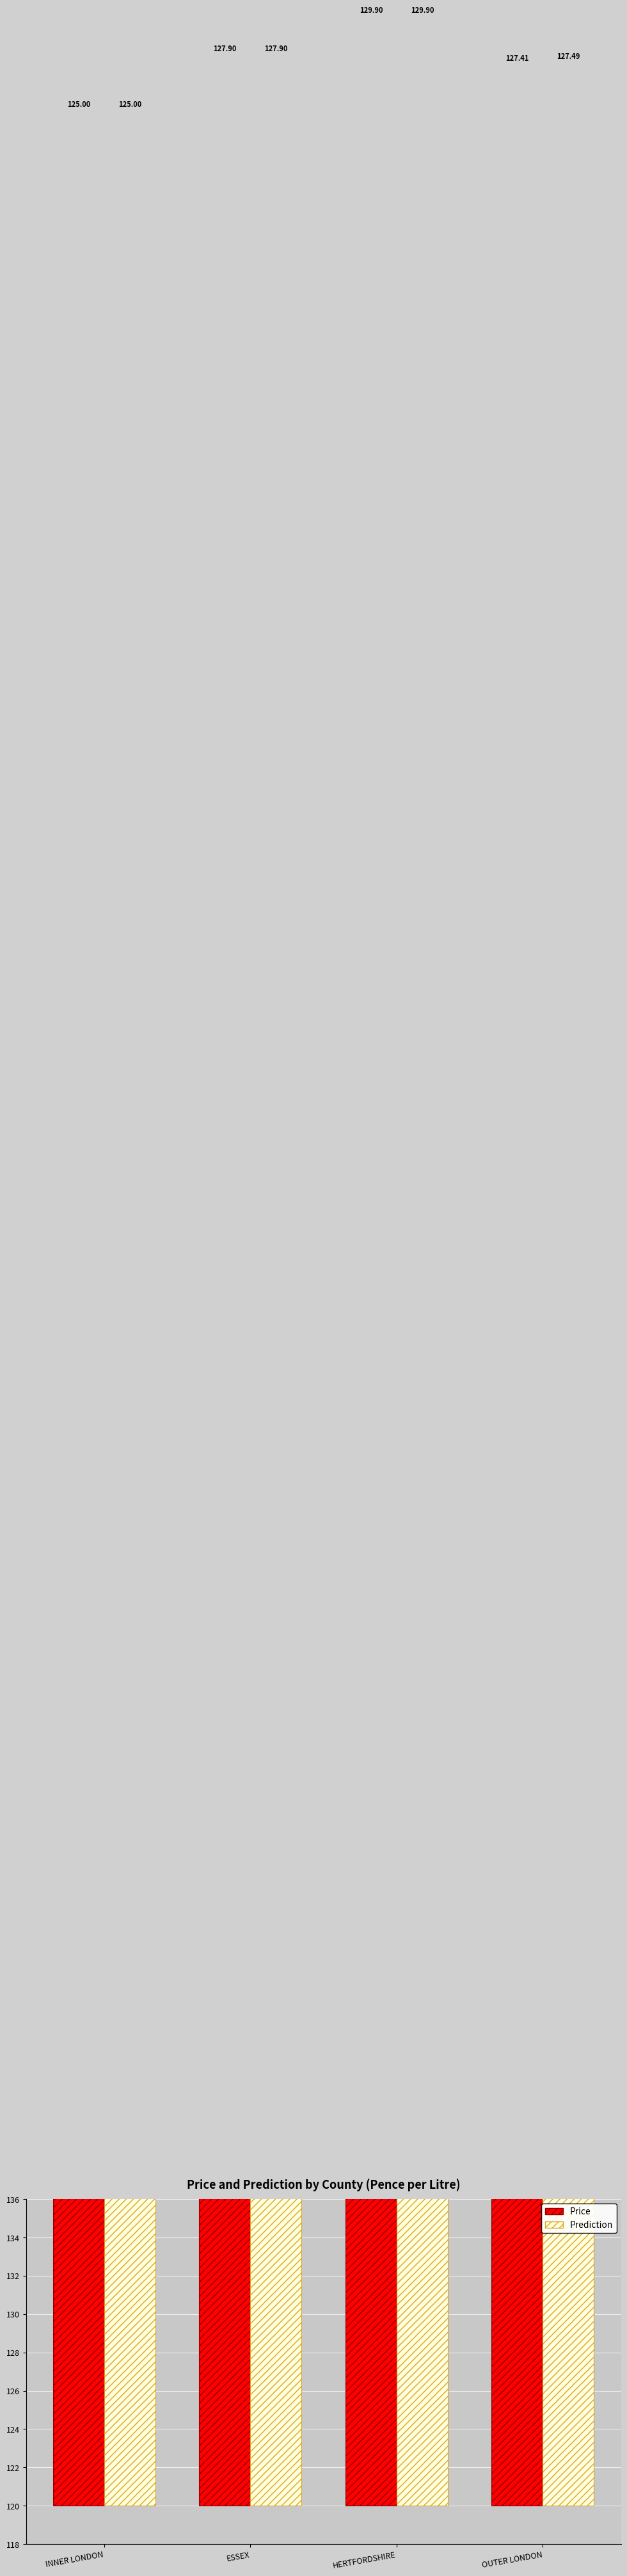

What is the difference between the Price values at HERTFORDSHIRE and INNER LONDON?

4.9